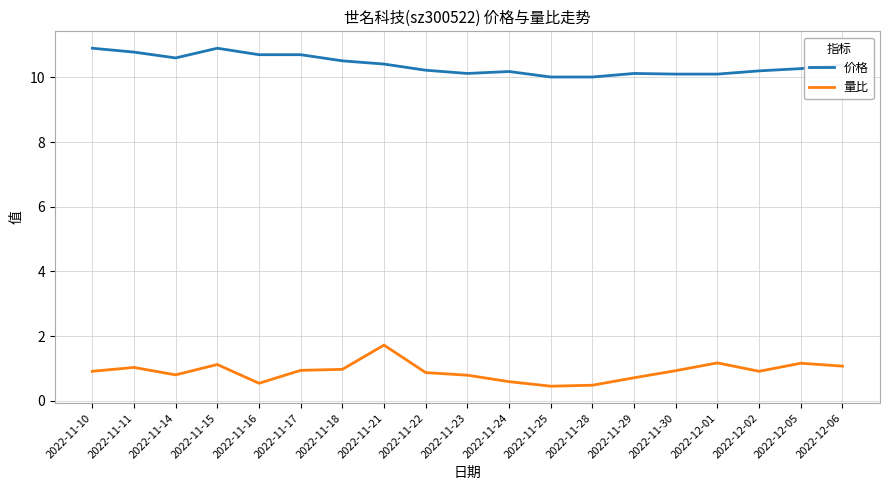

What is the sum of the 价格 values at 2022-11-17 and 2022-11-30?

20.8